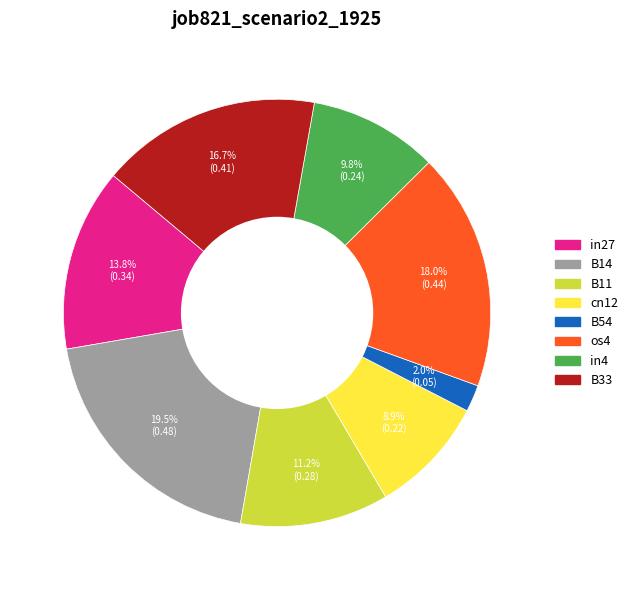

Does any single category account for the majority?

No